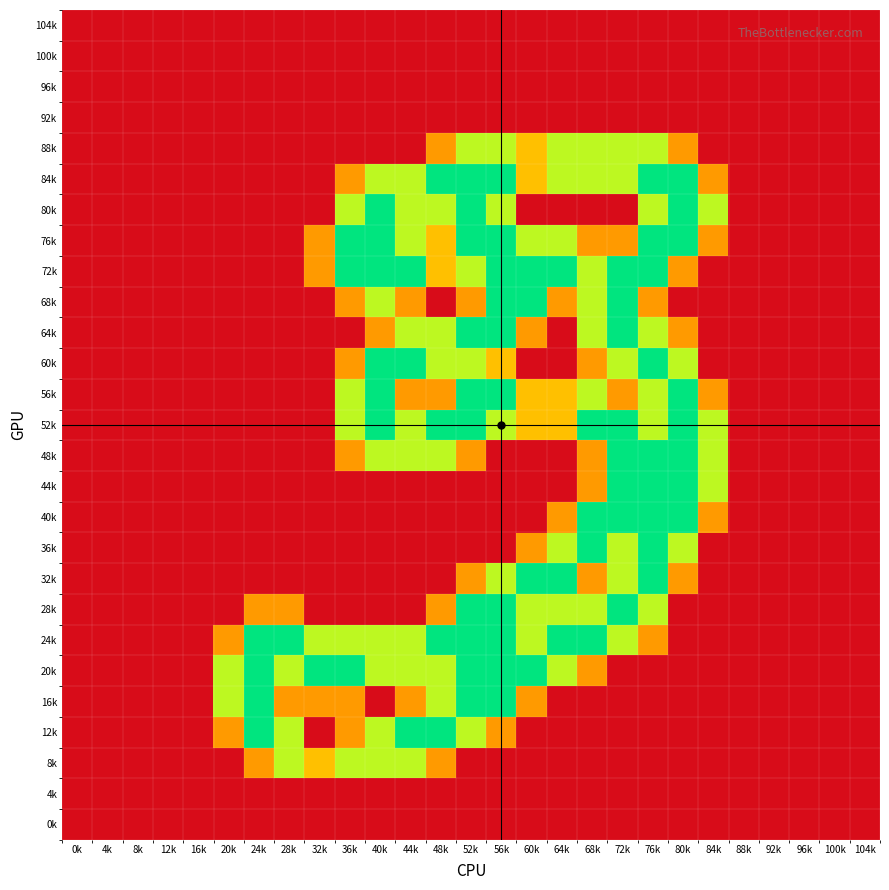

Count the number of data series in this chart.

27